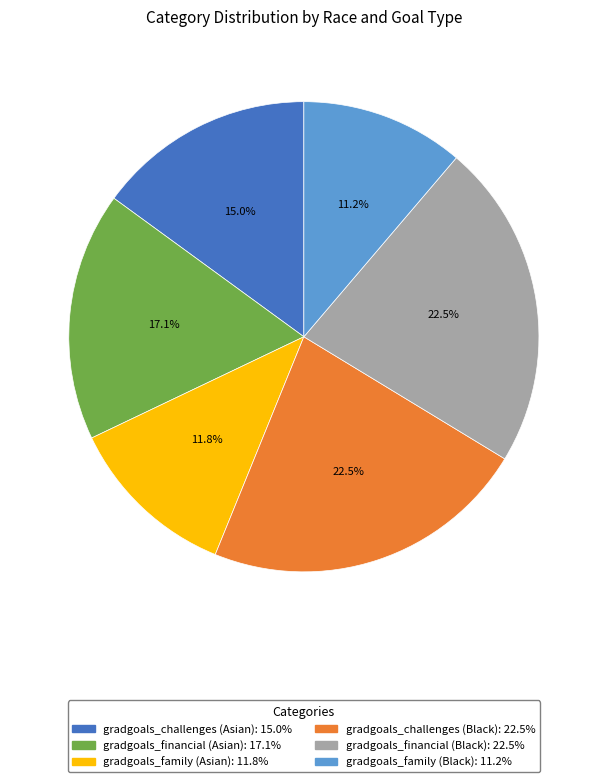

What is the smallest slice in the pie chart?

gradgoals_family (Black)